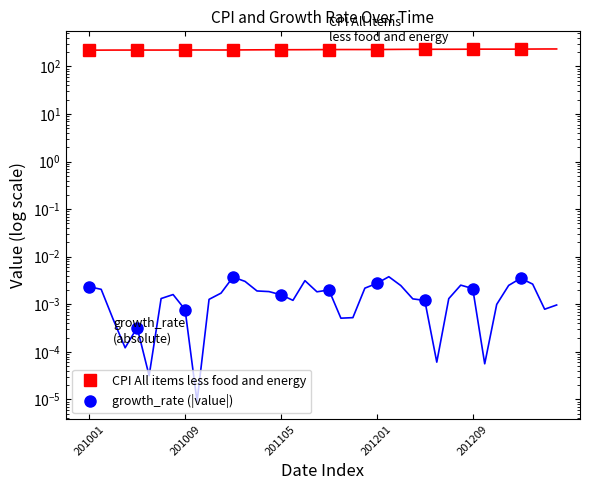

What is the average value of the CPI All items less food and energy series?

225.5